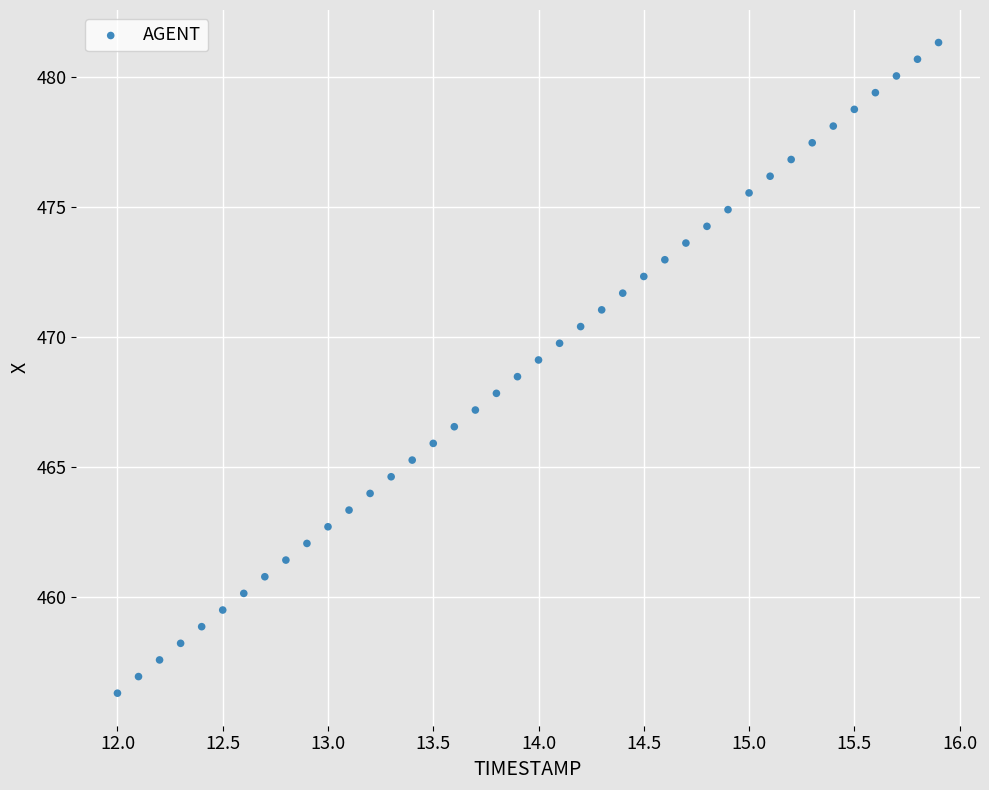

What is the range of Y values (max minus min)?

25.0